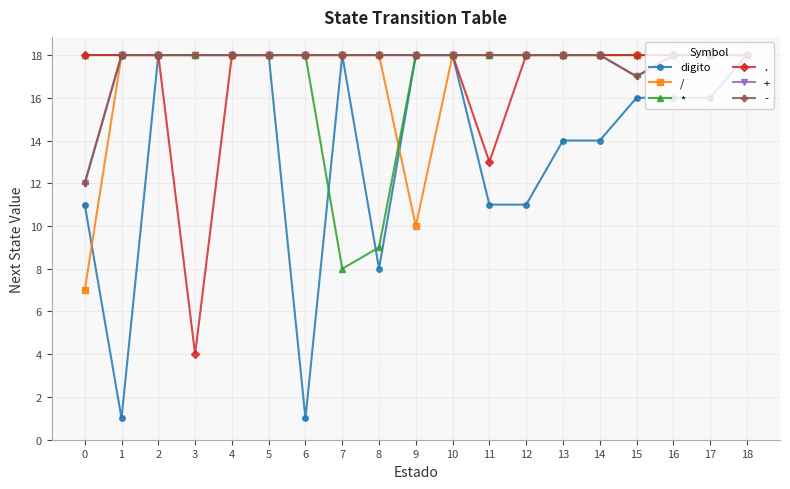

The value of / at 5 is 26. True or false?

False